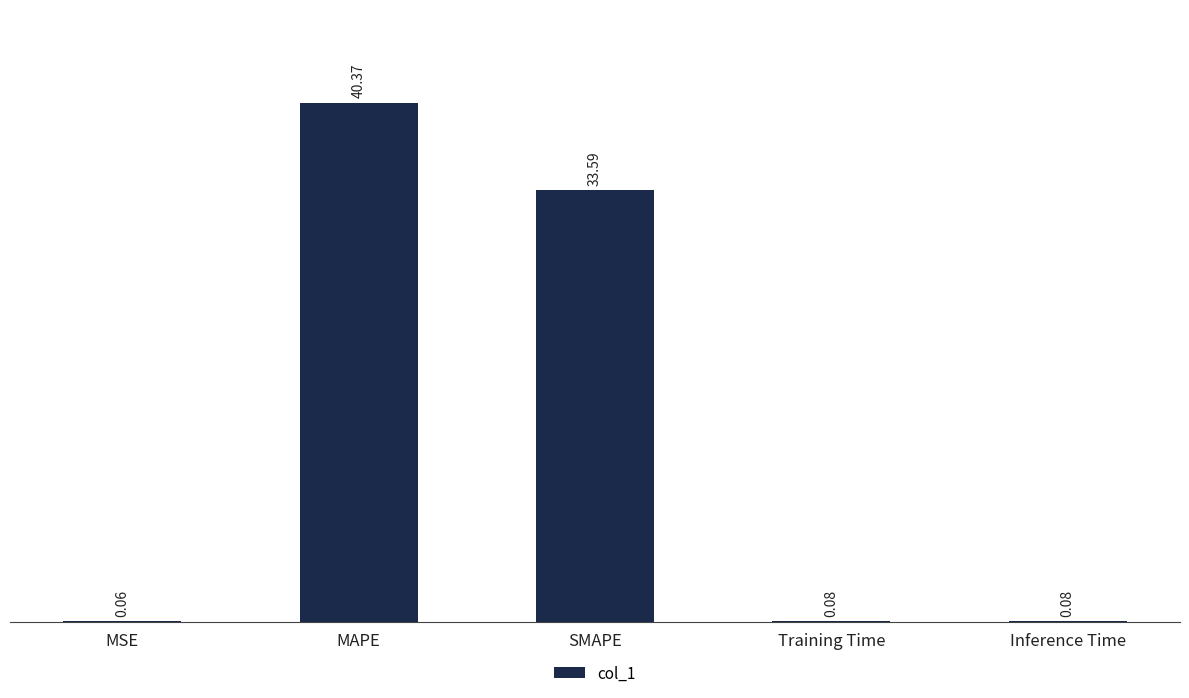

Which label corresponds to the largest value in the chart?

MAPE